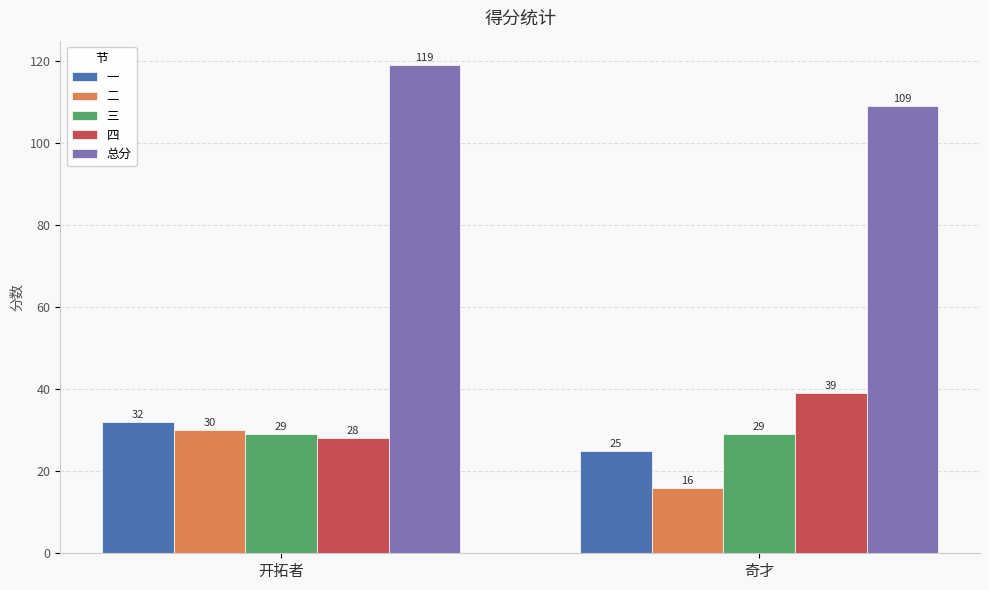

What is the difference between the maximum and minimum values in the 二 series?

14